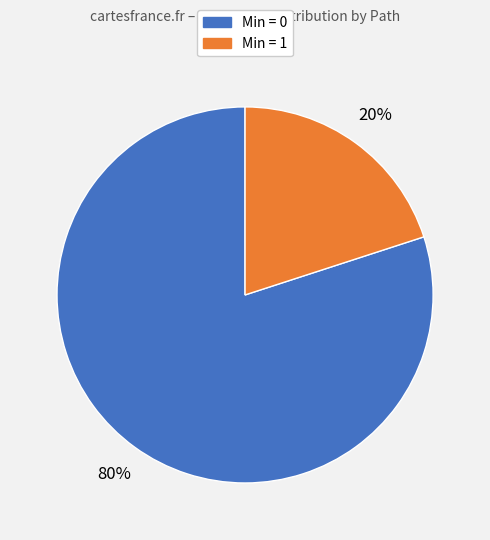

Is there a majority slice in this chart?

Yes